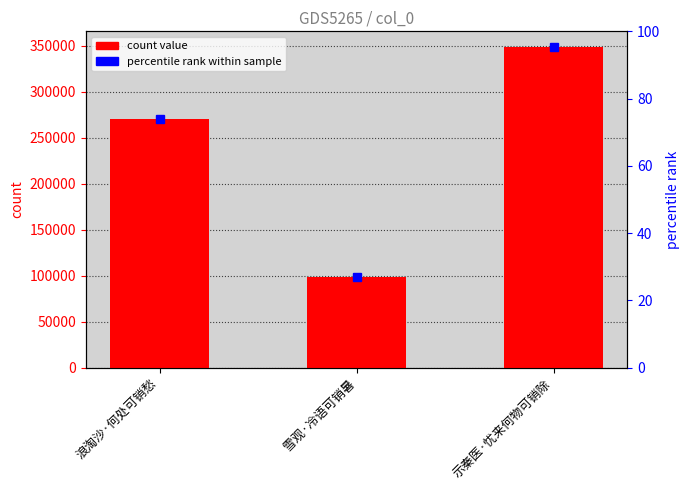

What is the smallest value displayed?

98806